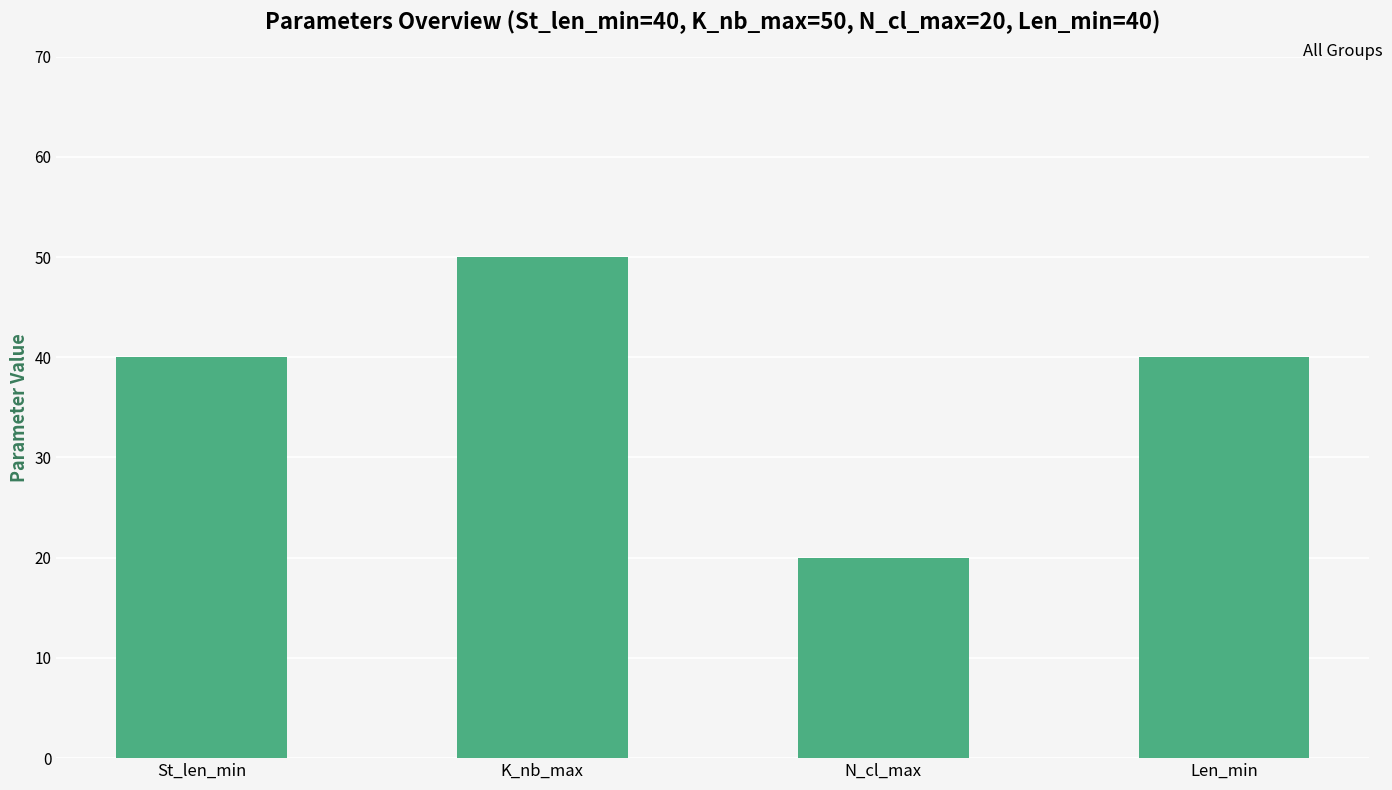

The chart shows a value of 53 at Len_min. True or false?

False